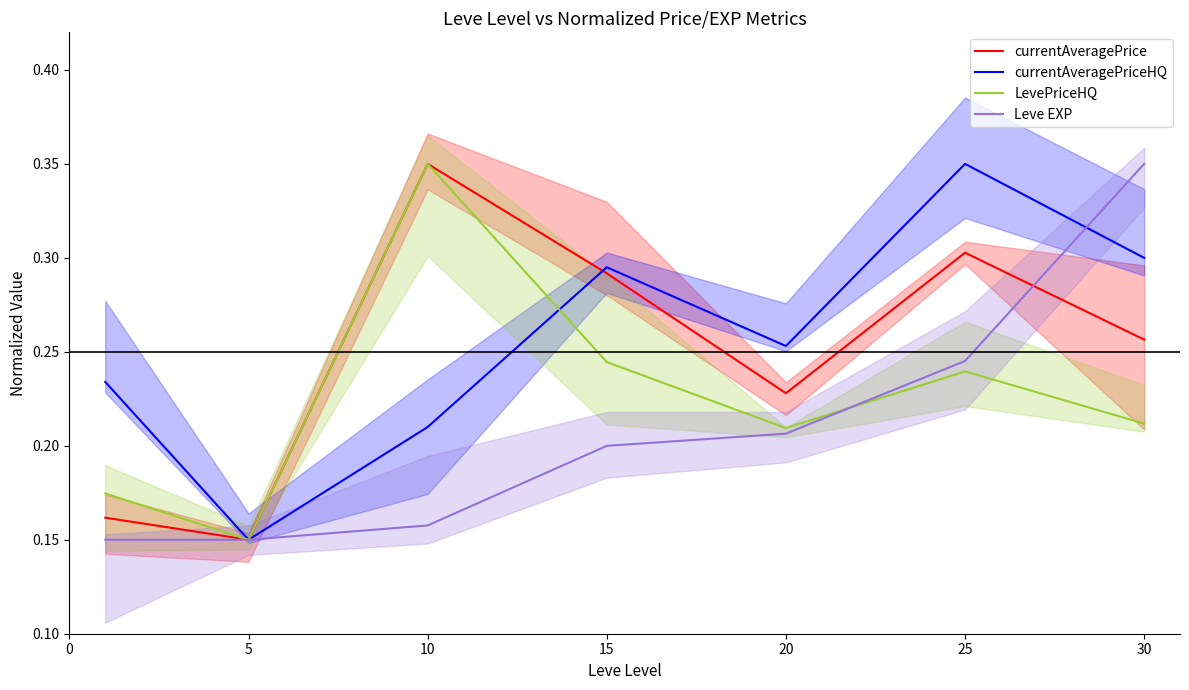

At which label is currentAveragePrice closest to 0?

5